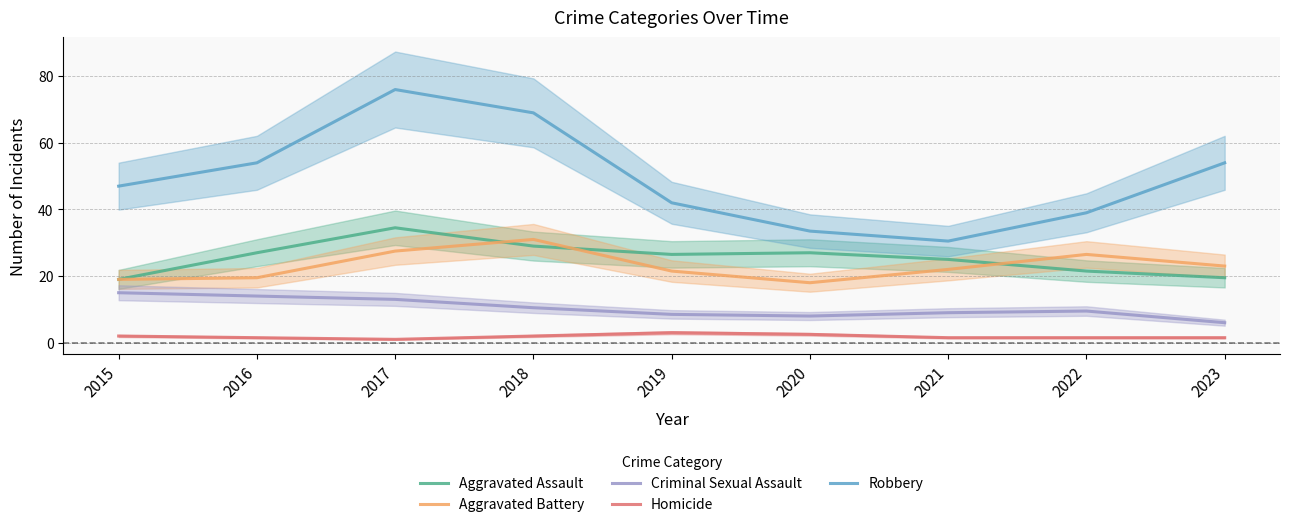

True or false: Homicide and Criminal Sexual Assault intersect in this chart.

False